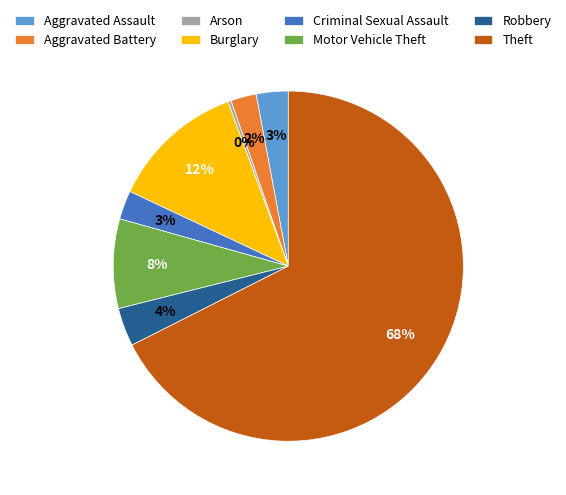

Which slice represents more than half of the pie?

Theft